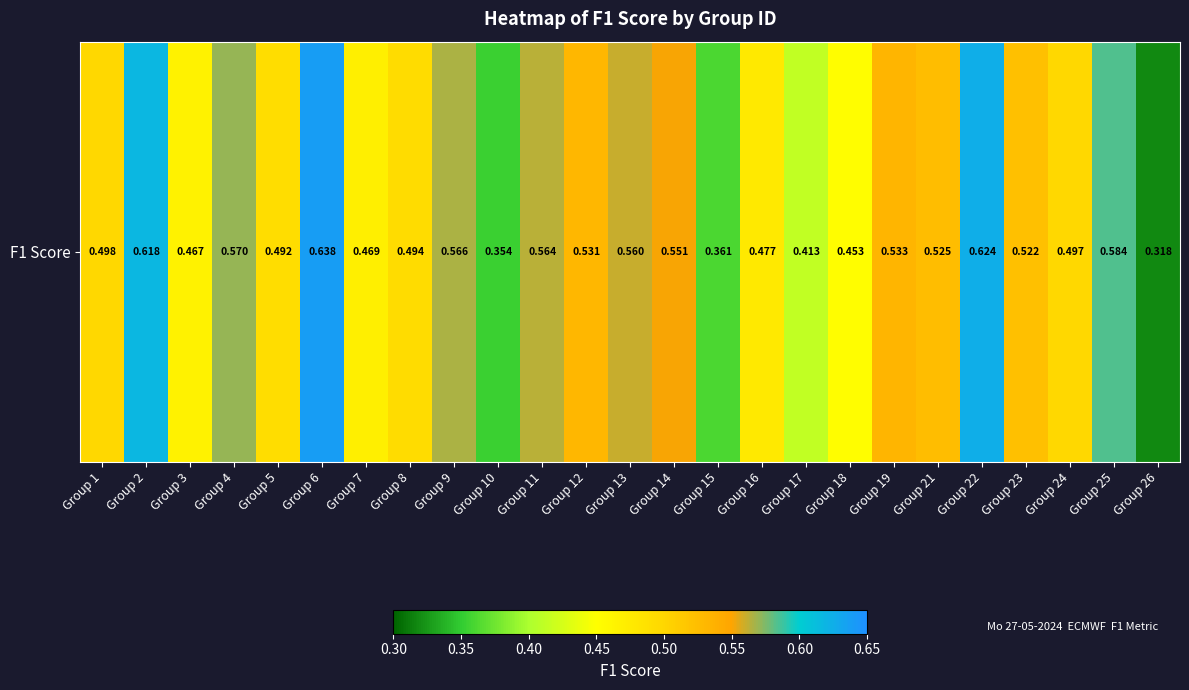

What is the difference between the second highest and second lowest values?

0.3